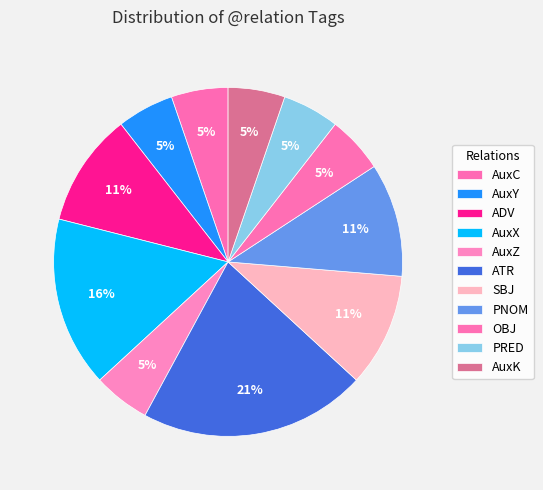

How many slices are in this pie chart?

11